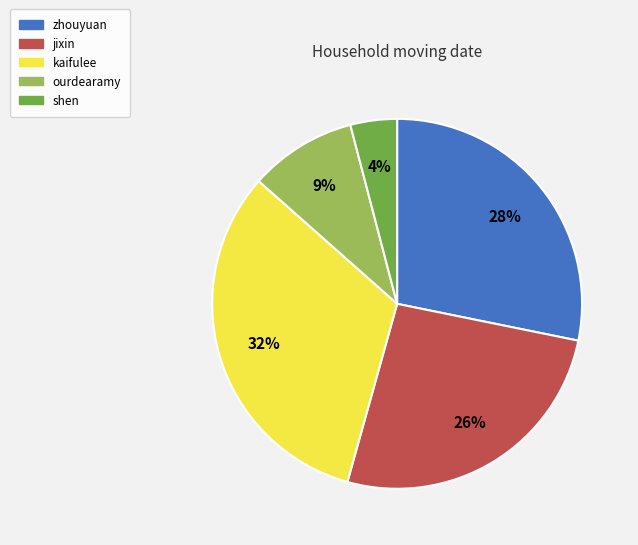

What is the smallest slice in the pie chart?

shen